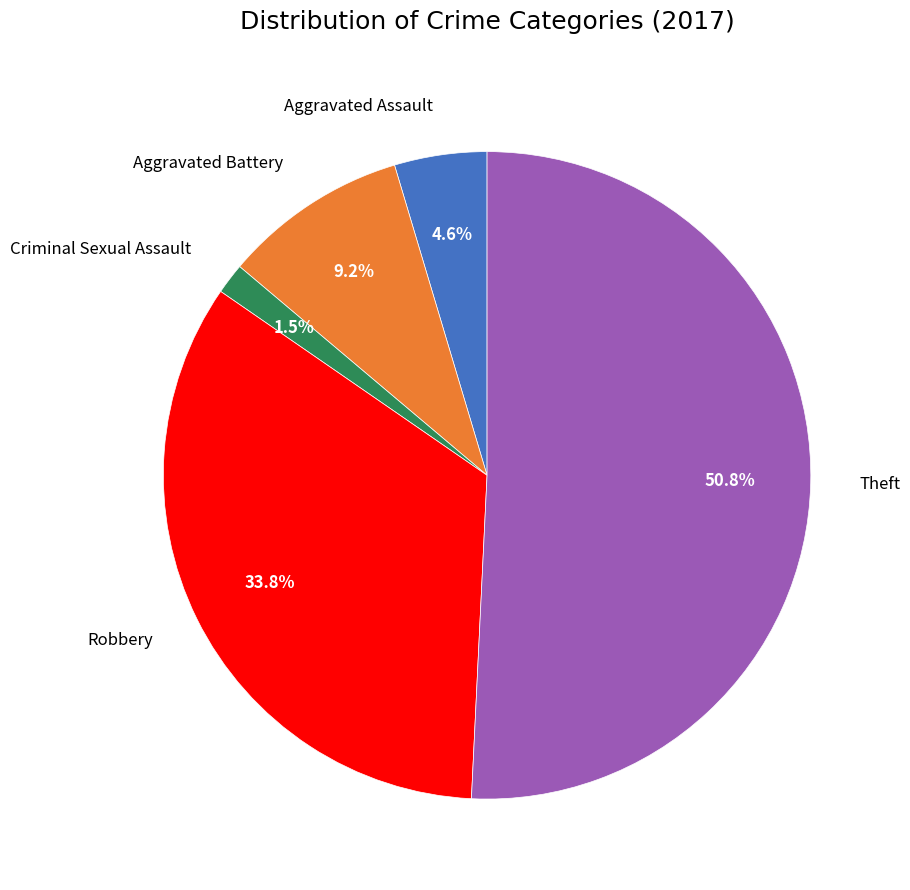

Is there a majority slice in this chart?

Yes